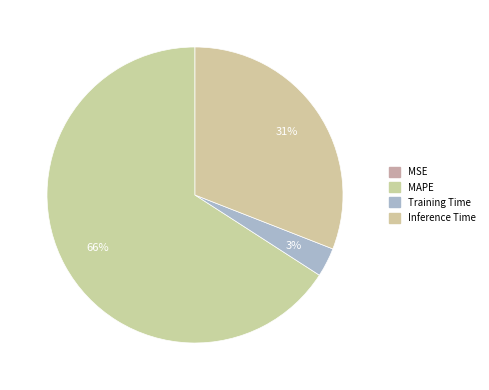

Does MAPE account for over 50% of the chart?

Yes